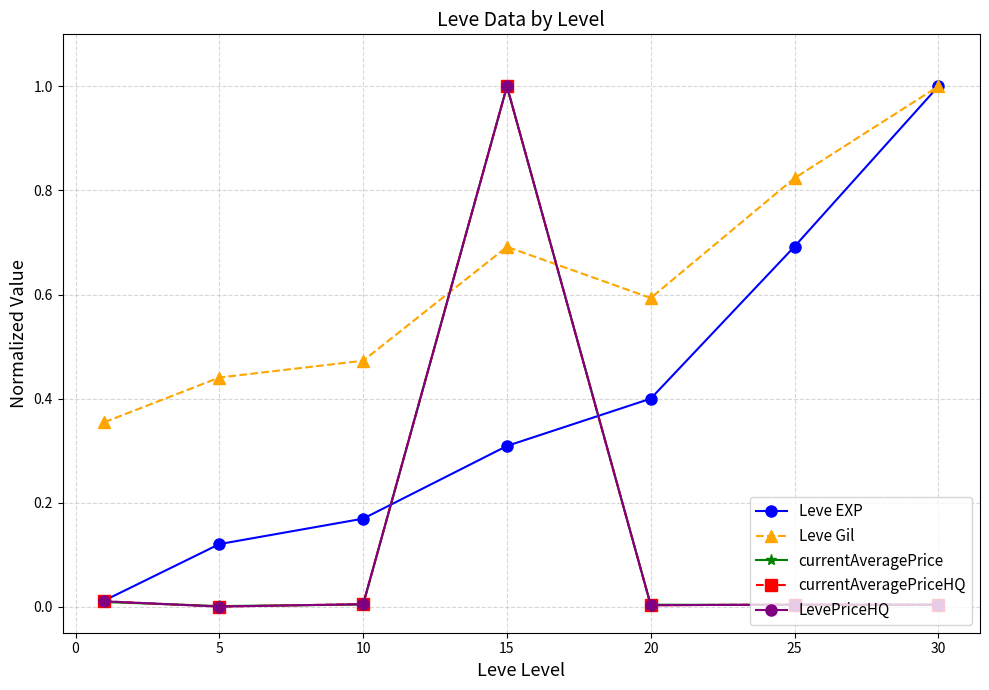

Is this an area chart (filled region under the line)?

No